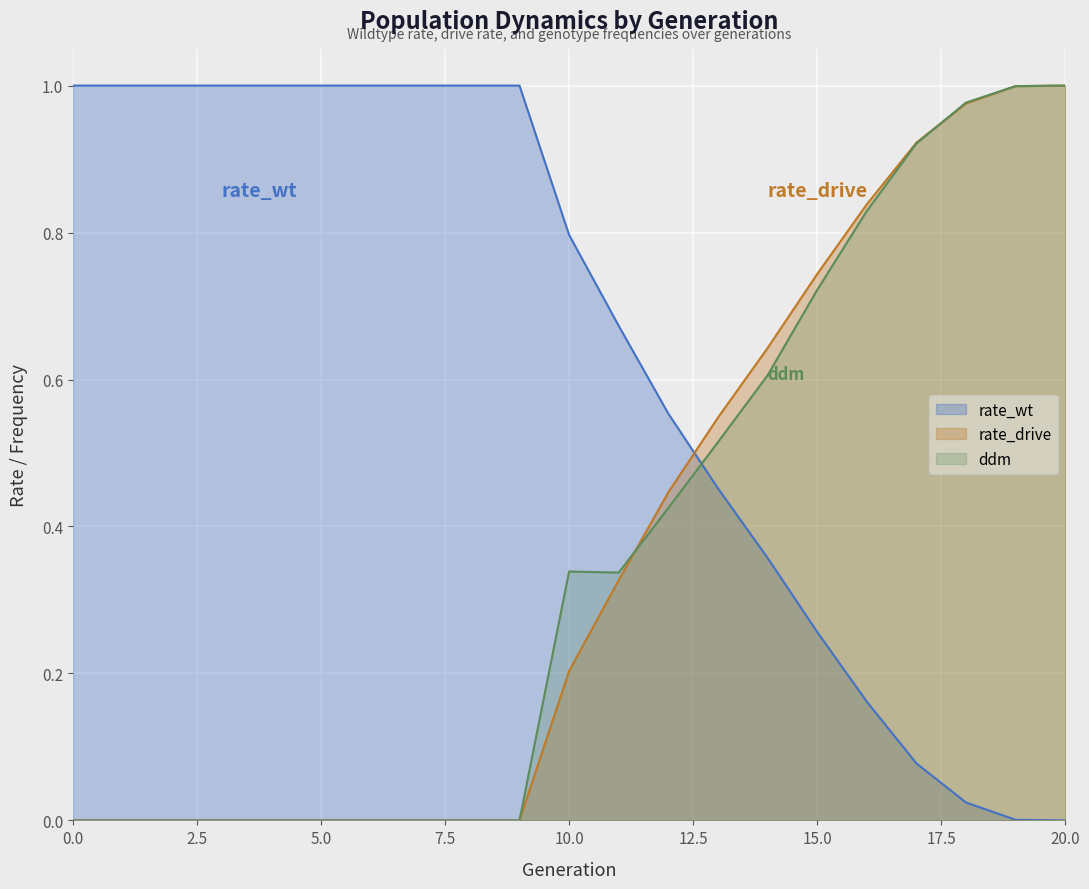

What is the difference between the highest and lowest values at 11?

0.3